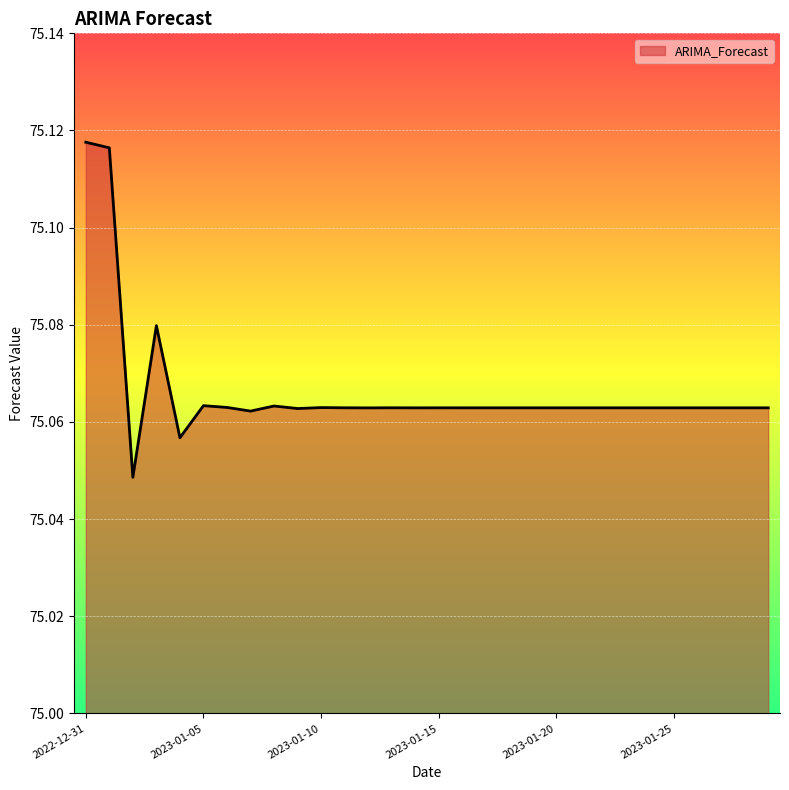

Reading right to left, what are all the values shown in this chart?

75.1	75.1	75.1	75.1	75.1	75.1	75.1	75.1	75.1	75.1	75.1	75.1	75.1	75.1	75.1	75.1	75.1	75.1	75.1	75.1	75.1	75.1	75.1	75.1	75.1	75.1	75.1	75.0	75.1	75.1